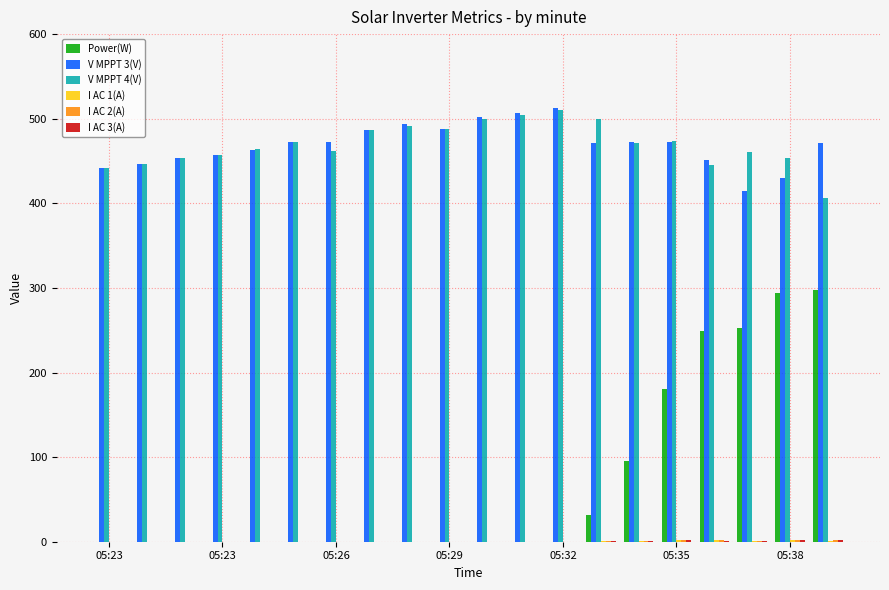

How many groups of bars are there?

20